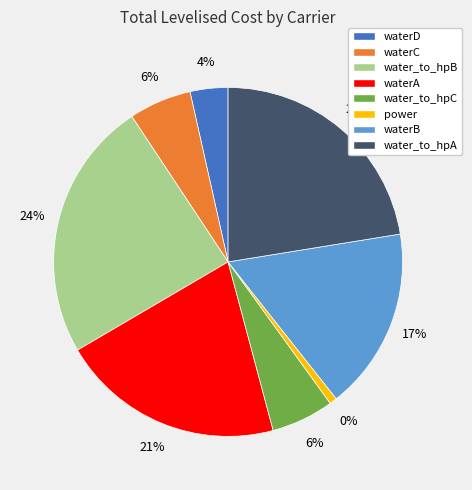

How many slices are in this pie chart?

8